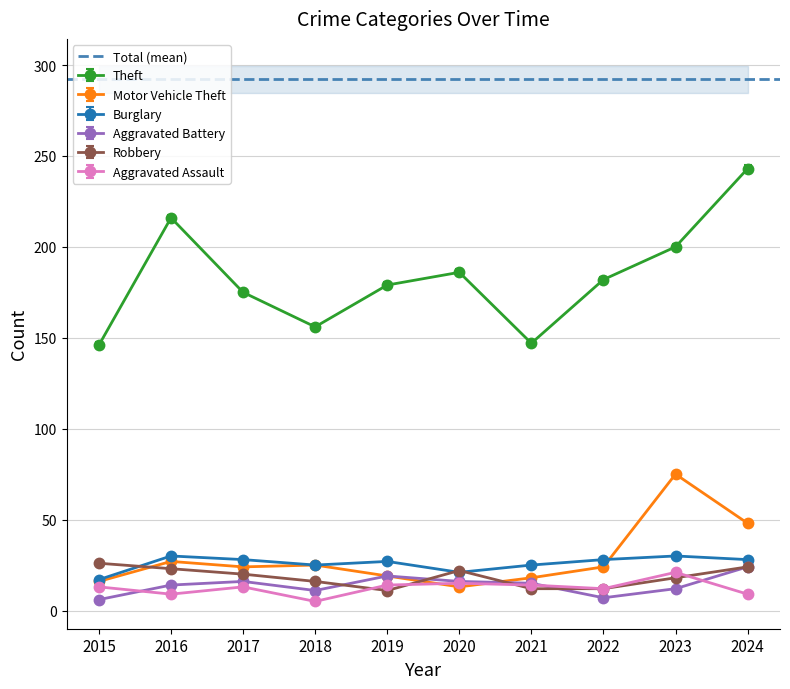

How many interior local peaks does the Theft series have?

2